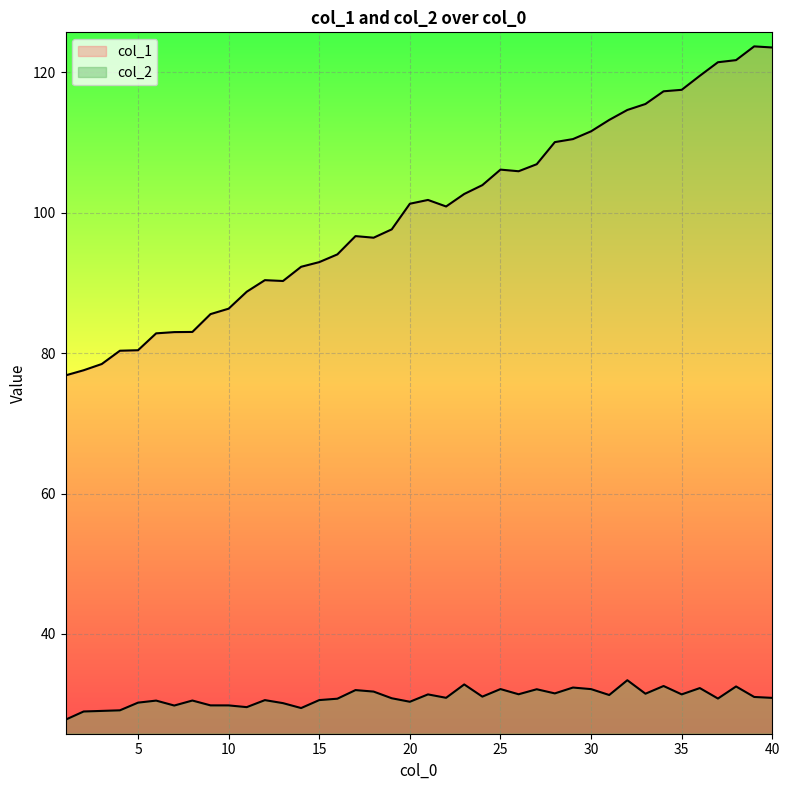

Which category has the lowest value in the col_2 series?

1